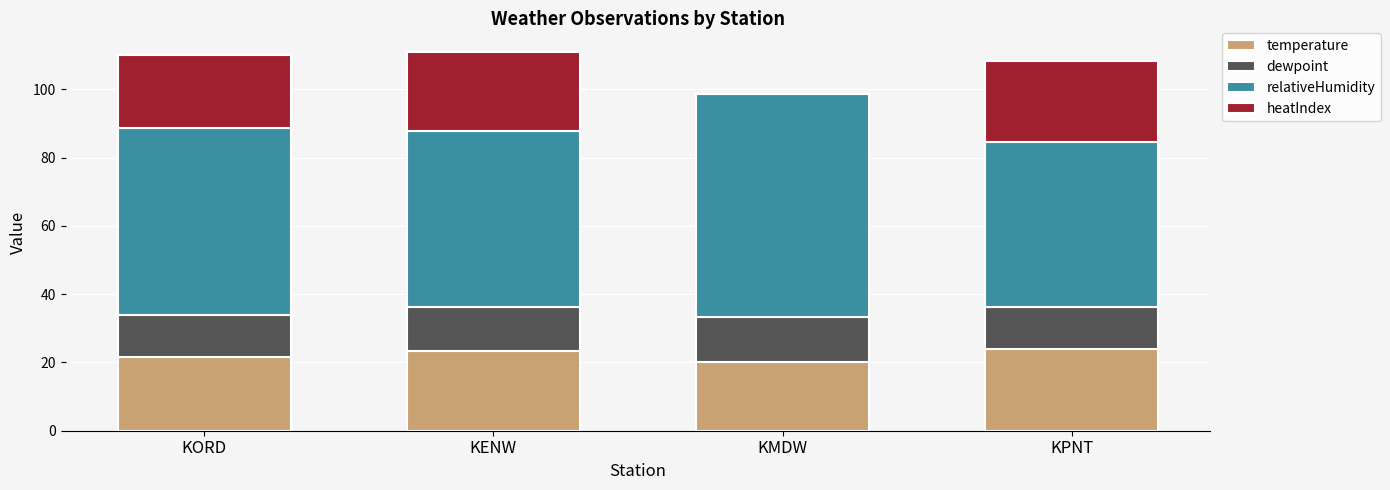

Reading left to right, list the values for the temperature series.

KORD=21.7	KENW=23.3	KMDW=20.0	KPNT=23.8